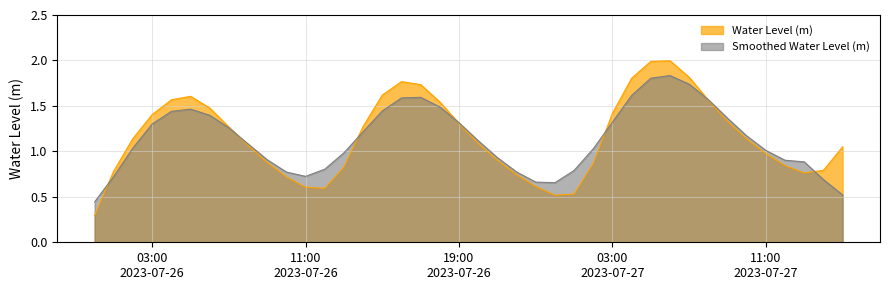

Which category has the highest value across all series?

2023-07-27 06:00:00